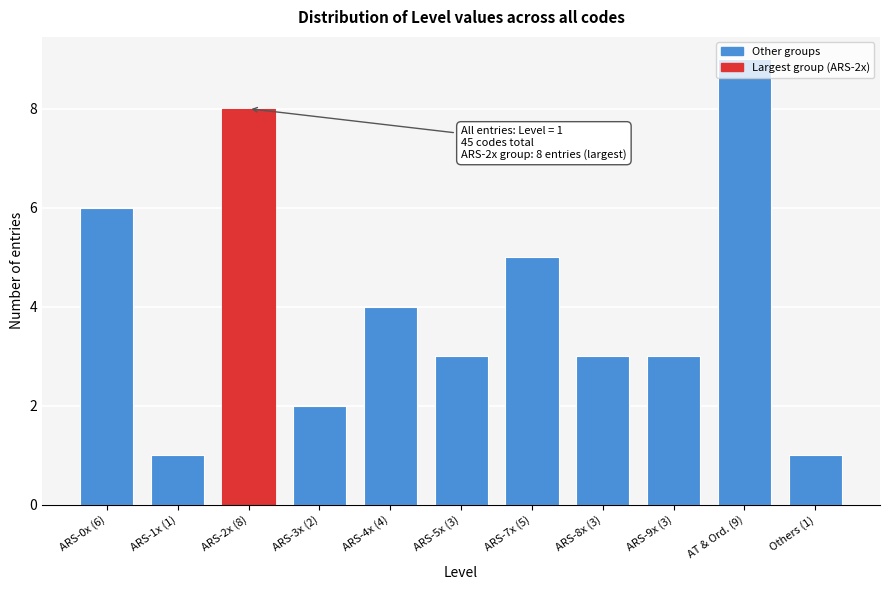

What is the label of the 8th bar from the left?

ARS-8x (3)